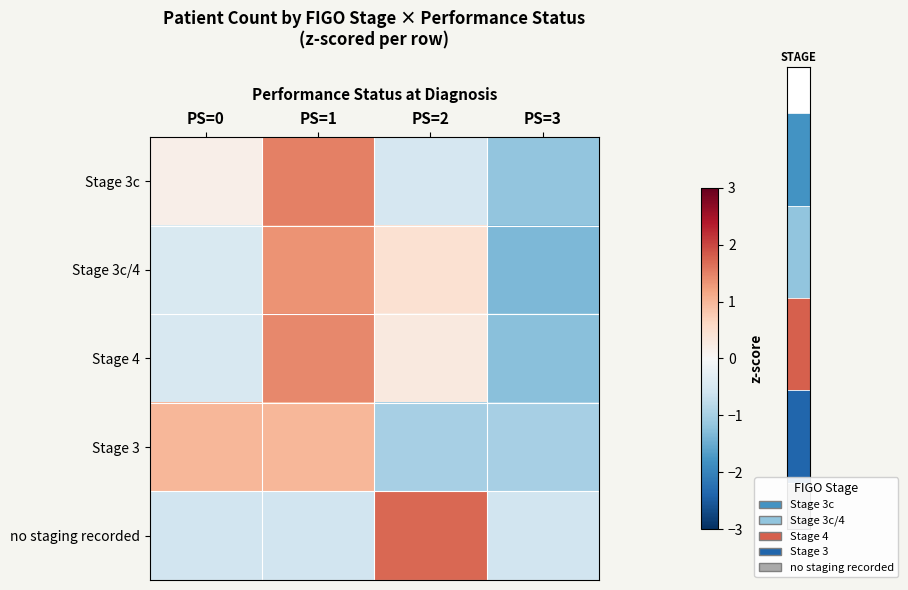

What is the approximate value of no staging recorded at PS=3?

-0.6